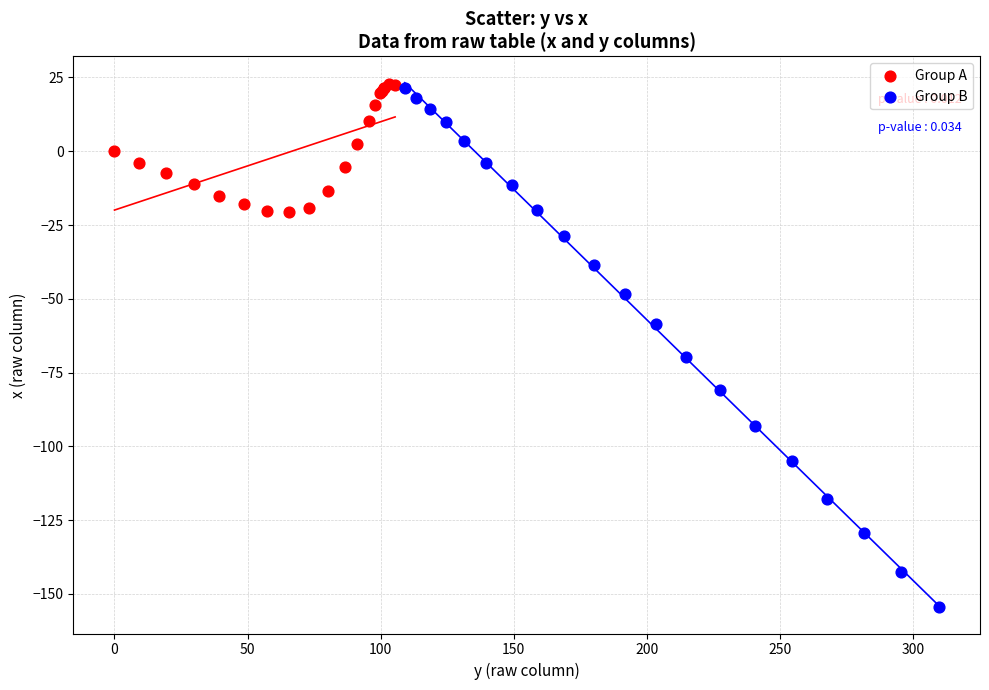

Which series contains the lowest Y value?

Group B